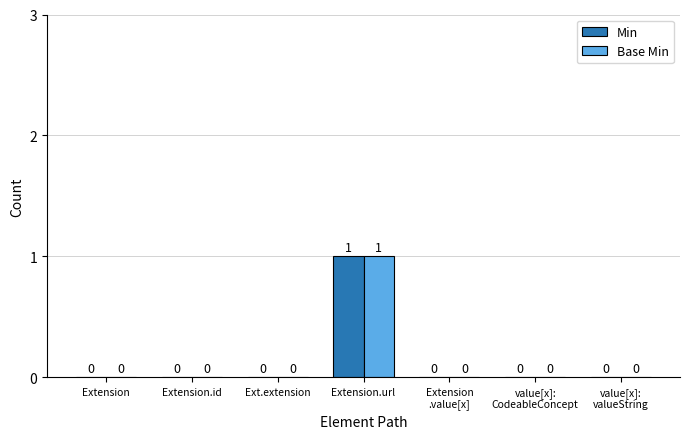

At which label does Base Min reach its peak?

Extension.url